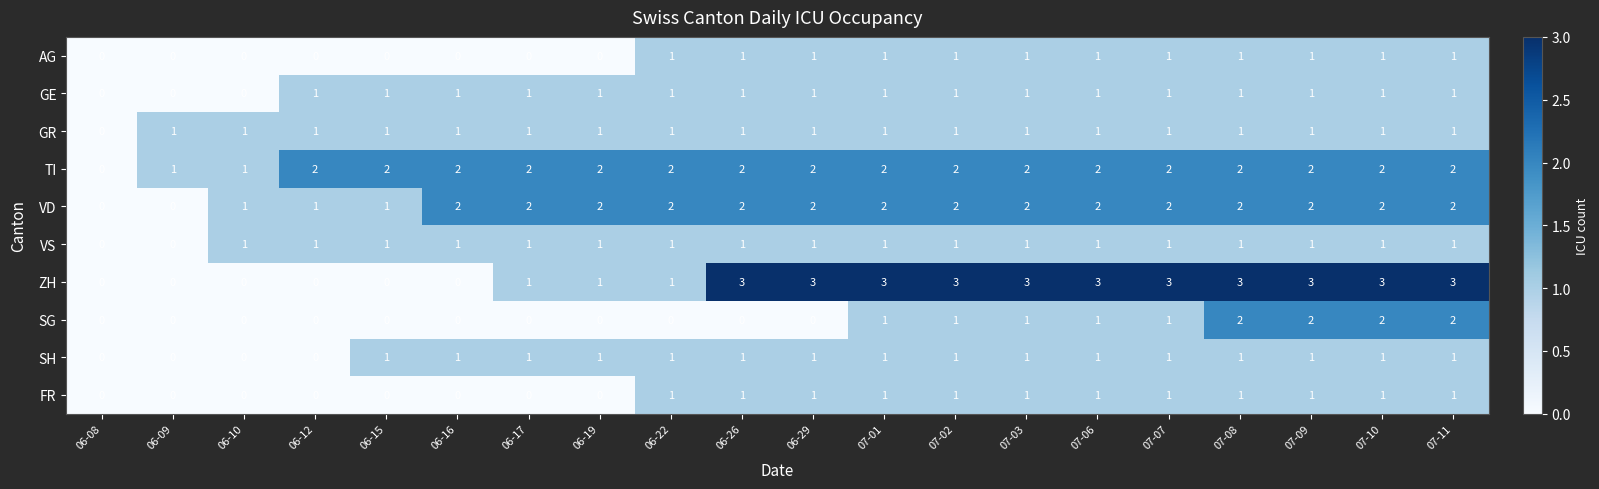

What is the maximum value shown in the chart?

3